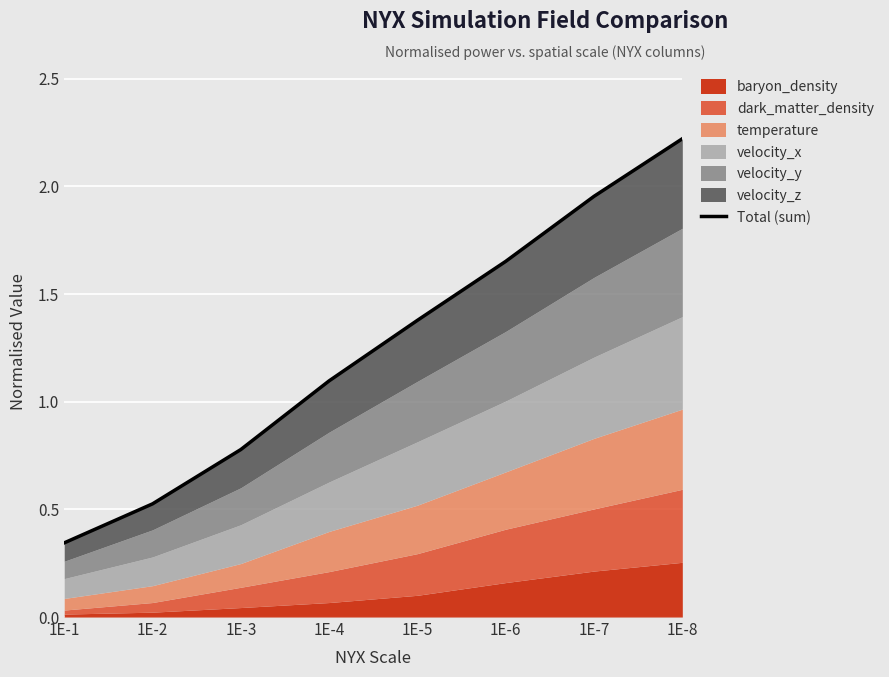

What value does the data have at 1E-8?

2.2